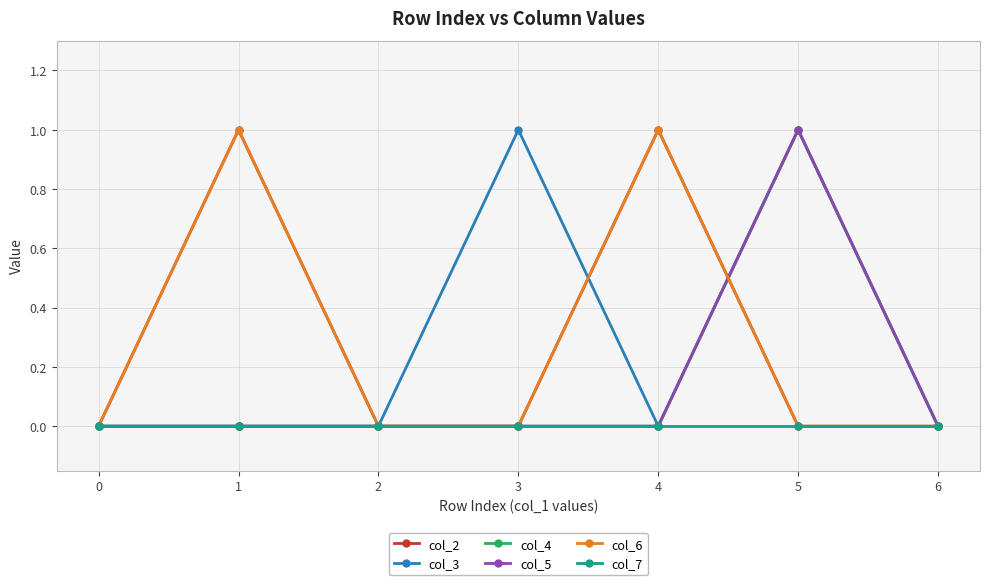

Is this an area chart (filled region under the line)?

No